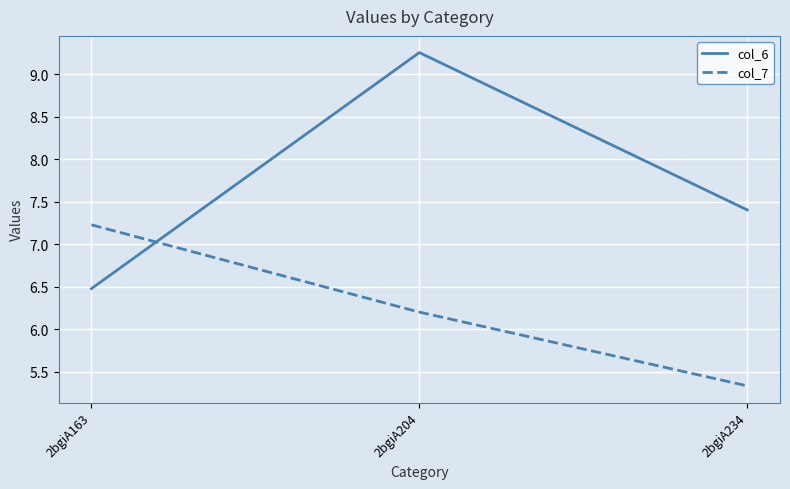

At which label does col_6 reach its minimum?

2bgiA163